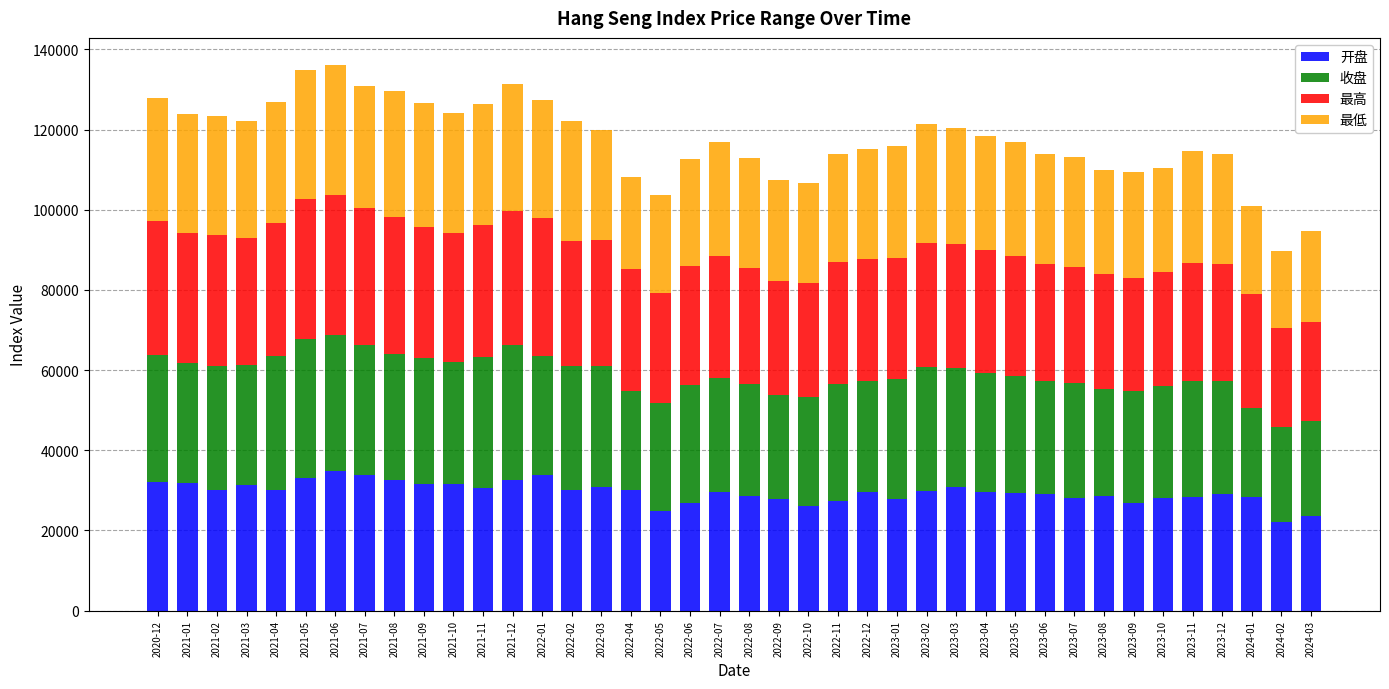

Are the bars horizontal?

No